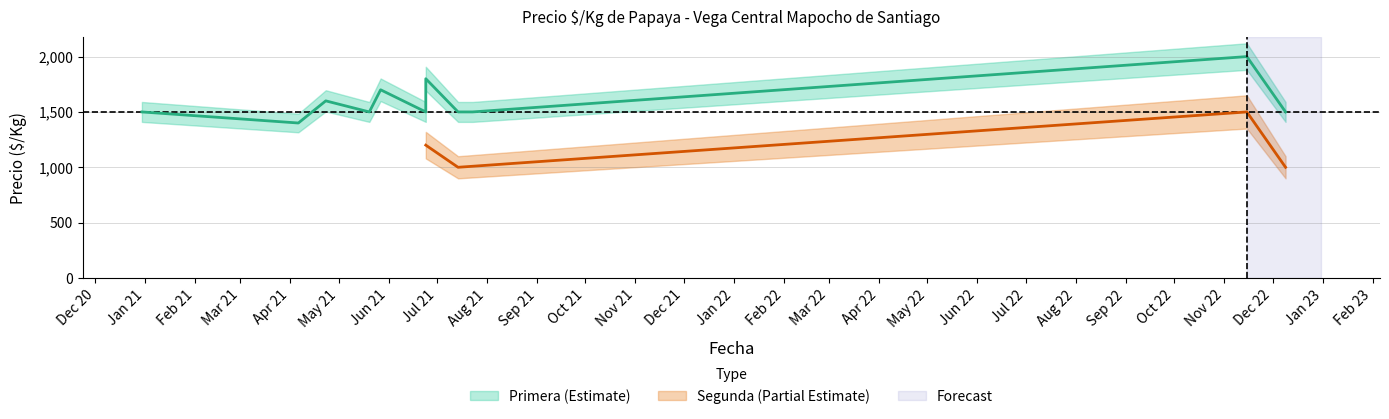

What is the difference between the maximum and second lowest values?

500